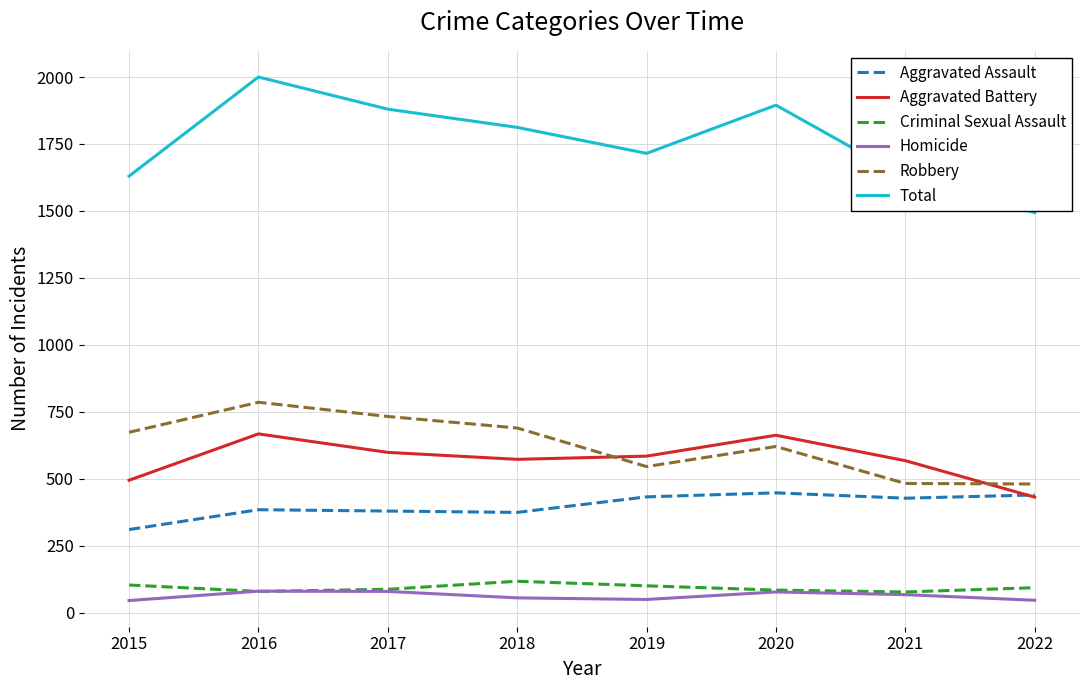

What is the minimum value for Total?

1494